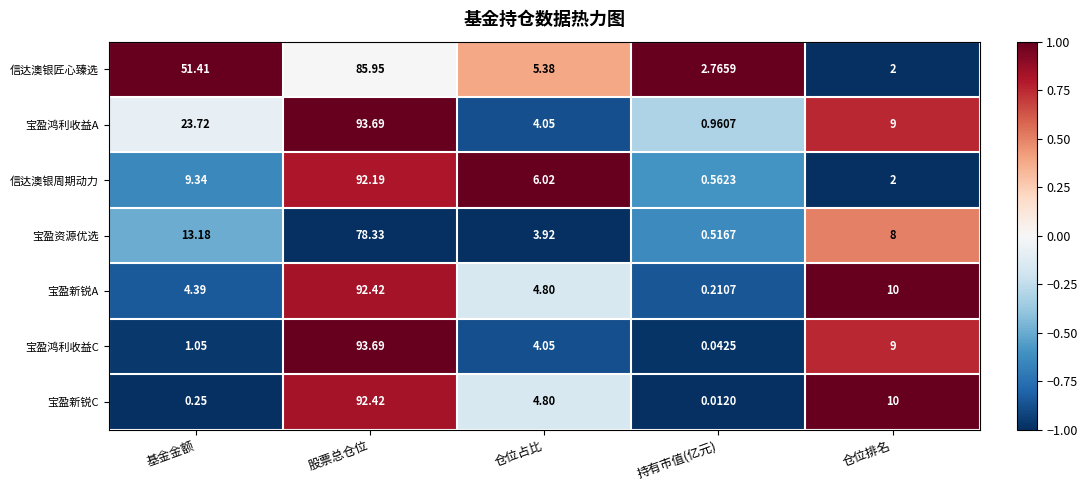

How many data points in 宝盈鸿利收益C are above 4?

3